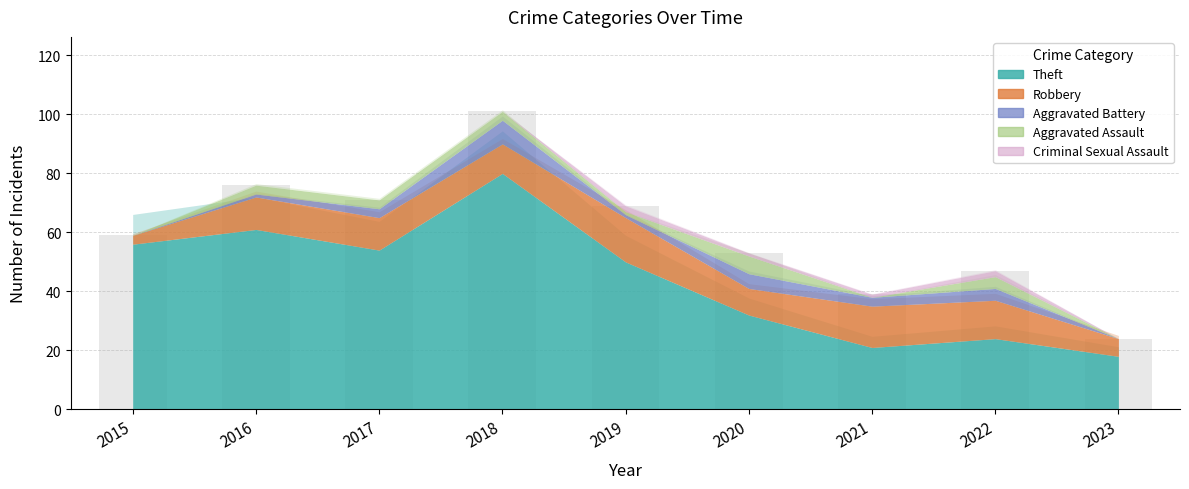

What is the difference between the maximum and minimum values?

77